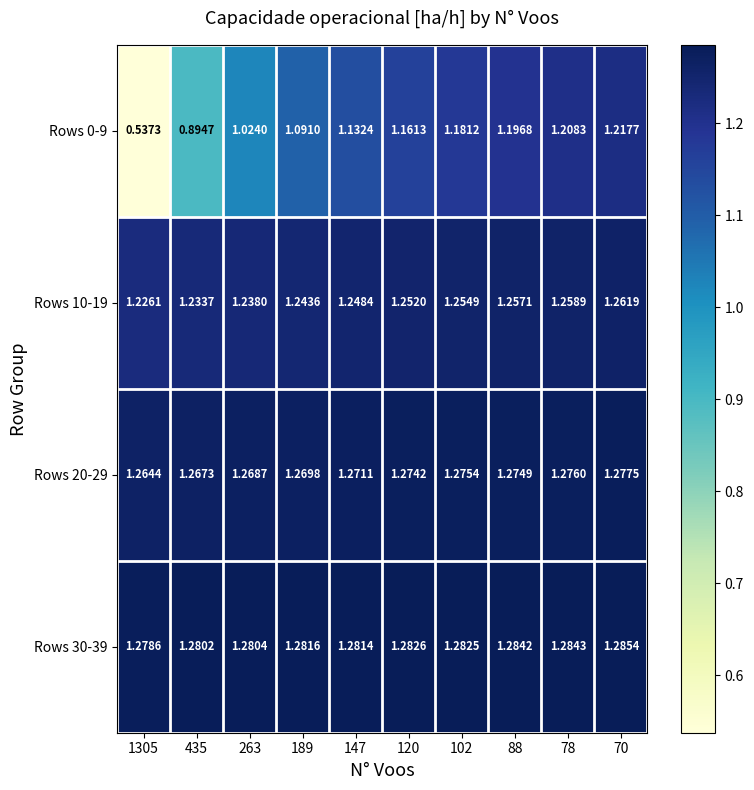

What is the spread (max minus min) of values at 78?

0.1